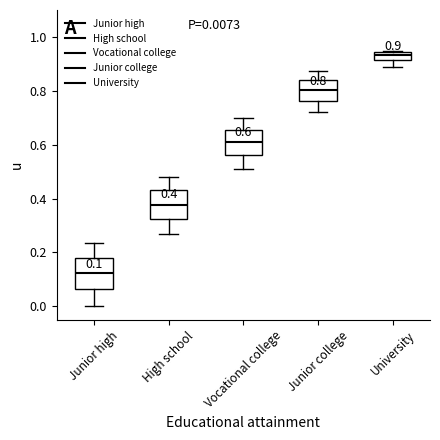

Which box has the highest median line?

University